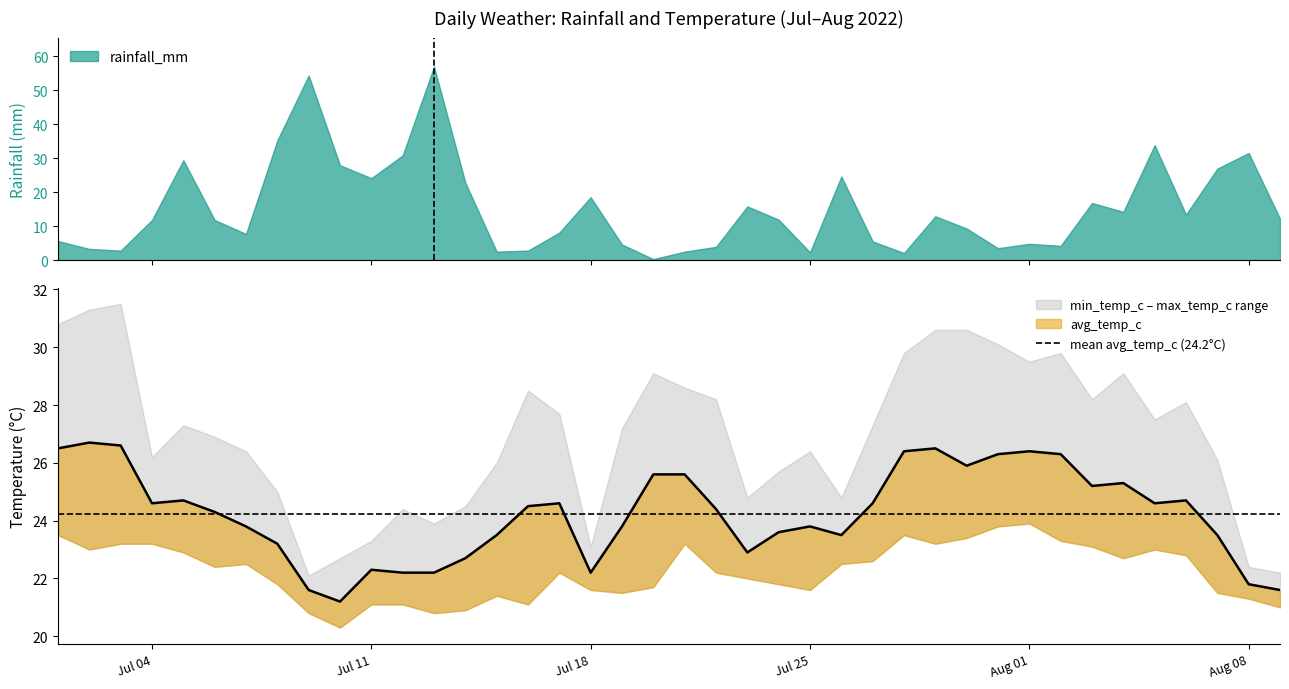

What is the minimum value shown in the chart?

0.3